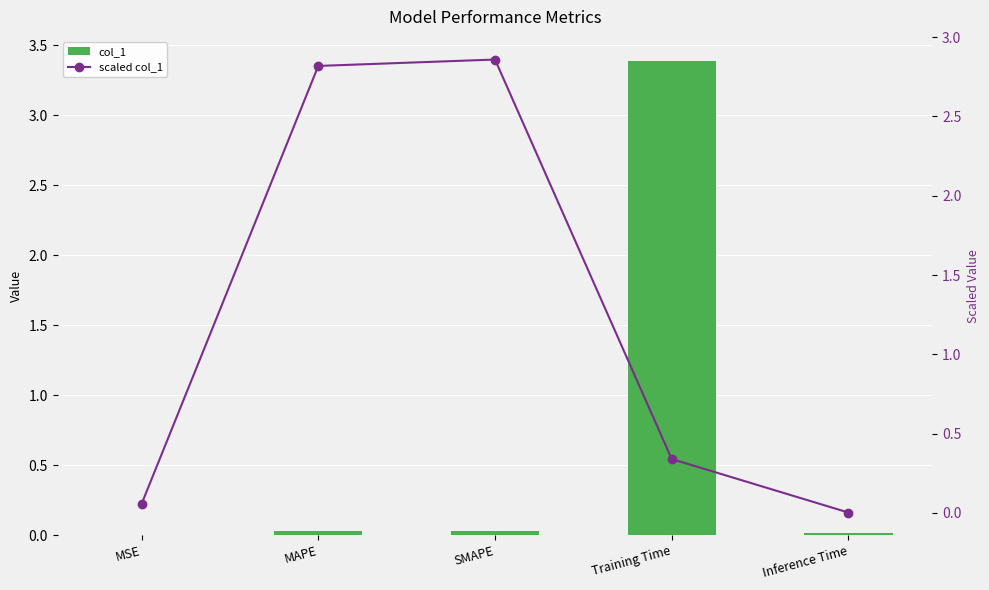

Rank the series by their average value, from highest to lowest.

scaled col_1, col_1